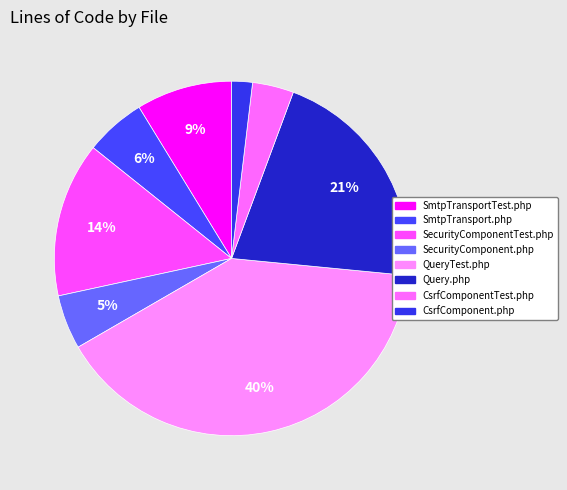

To the nearest percent, what is the average slice percentage?

12%